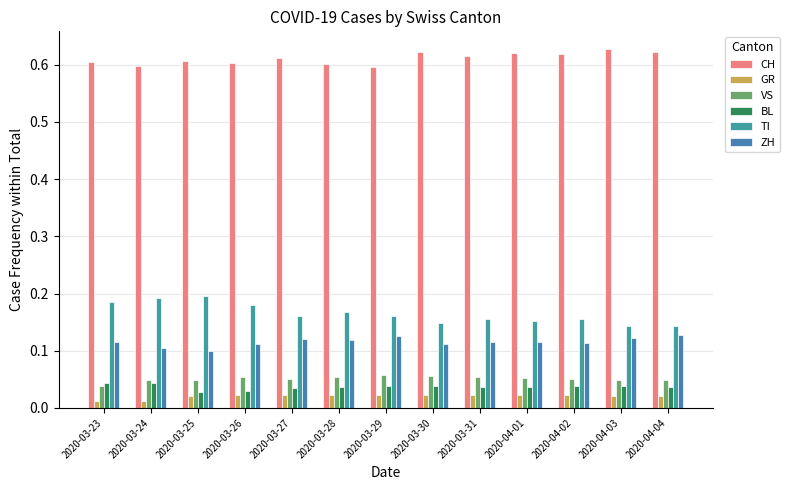

Where is VS nearest to the value 0?

2020-03-23